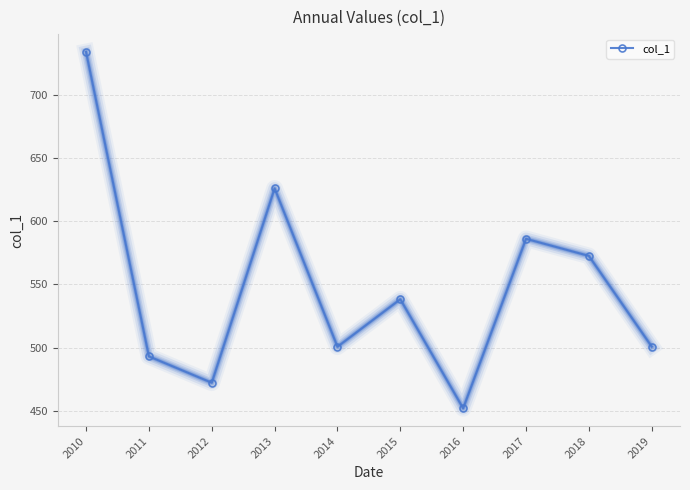

What is the difference between the maximum and minimum values?

282.1